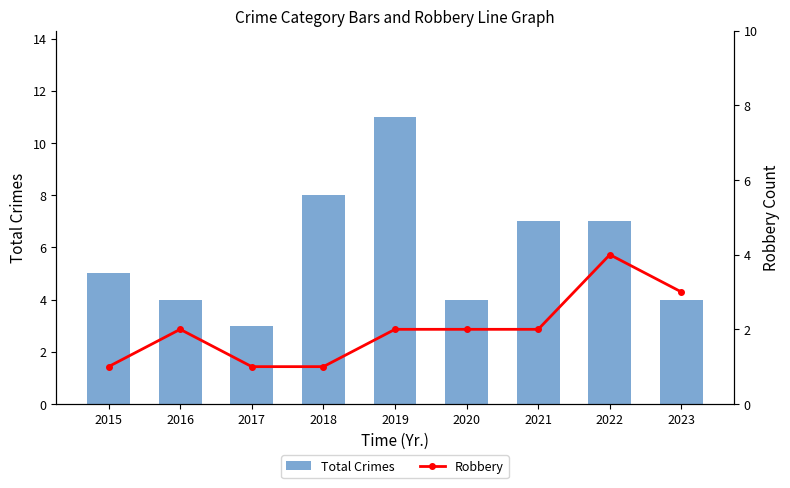

The value of Total Crimes at 2019 is 11. True or false?

True